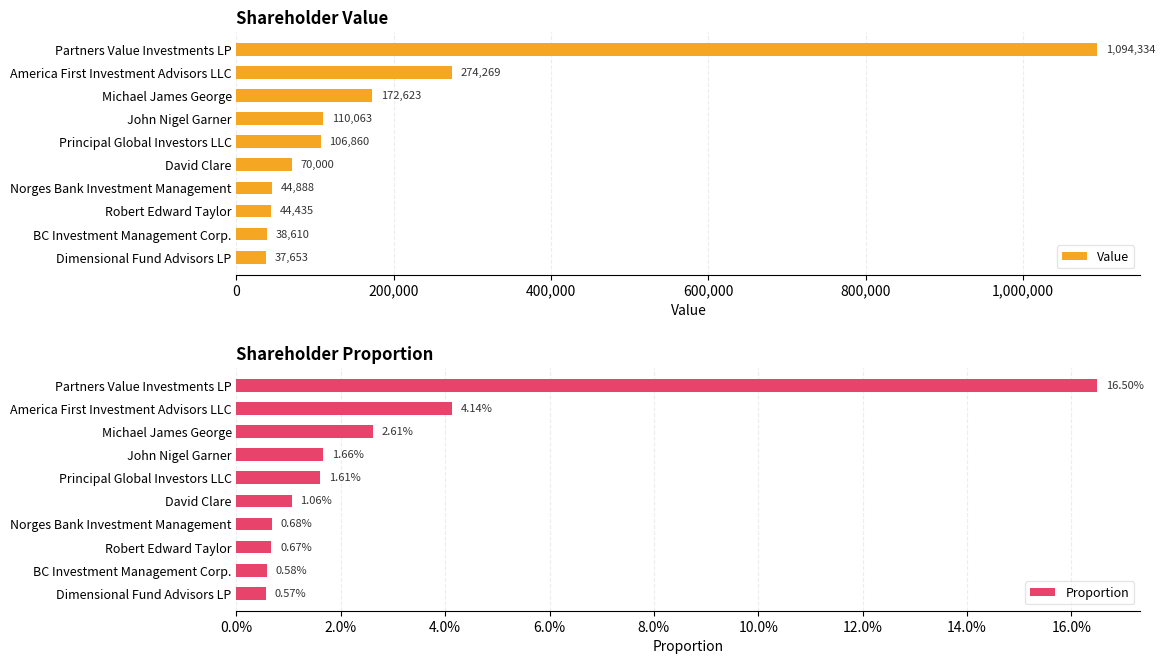

At which label is Value closest to 565993?

America First Investment Advisors LLC